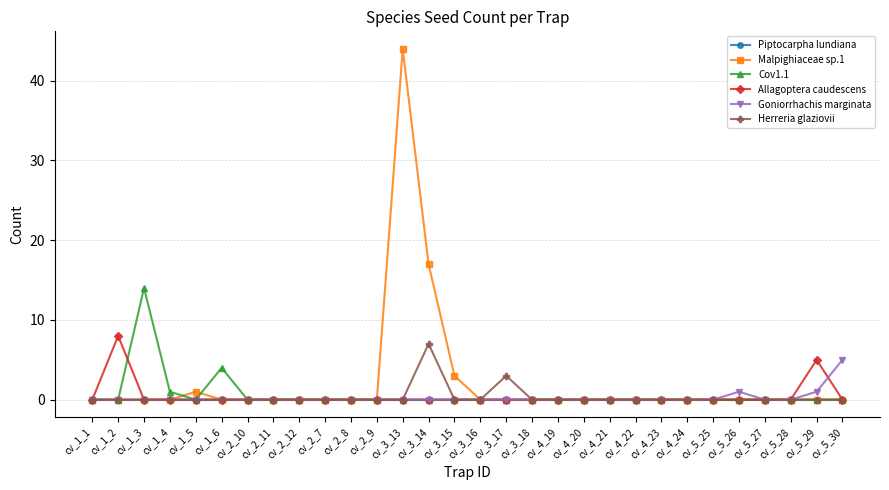

What is the total value across all series at cv_5_30?

5